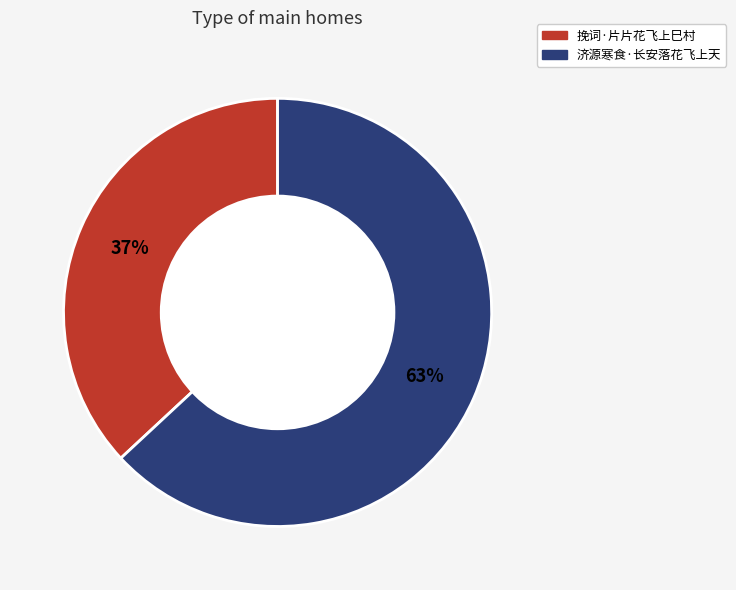

What is the smallest slice in the pie chart?

挽词·片片花飞上巳村